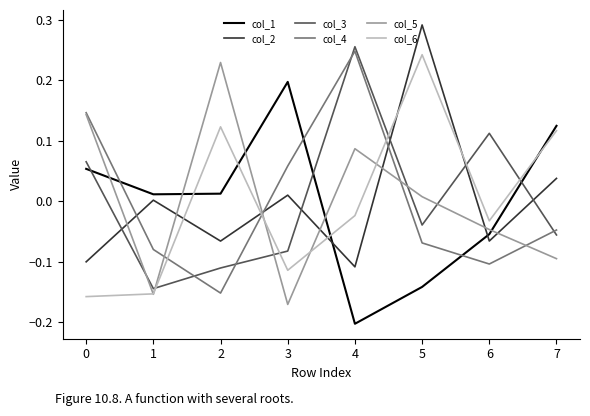

Is the value of col_4 at 6 greater than the value of col_5 at 5?

No